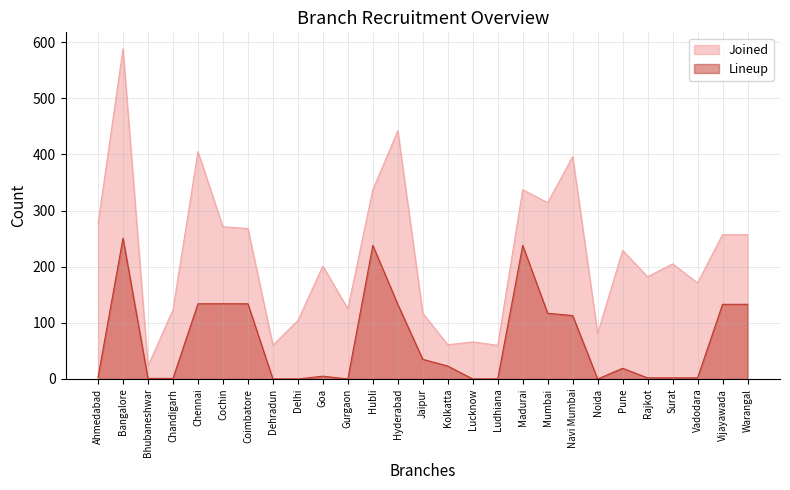

The value of Lineup at Pune is 19. True or false?

True